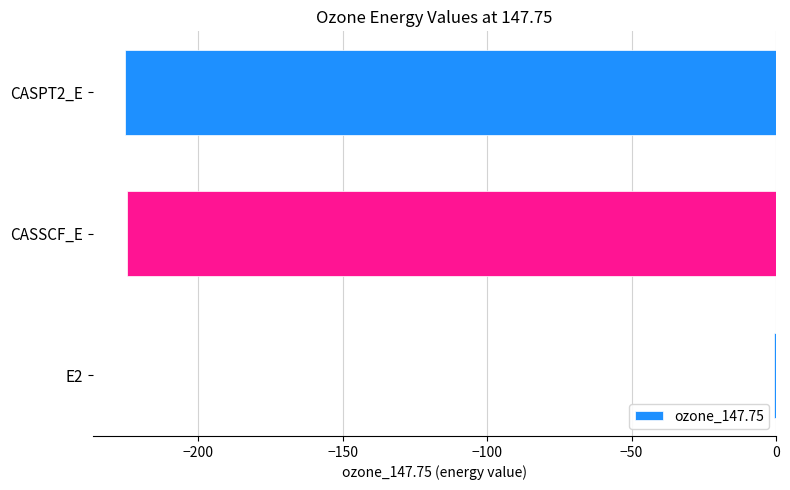

What is the sum of all values?

-450.5